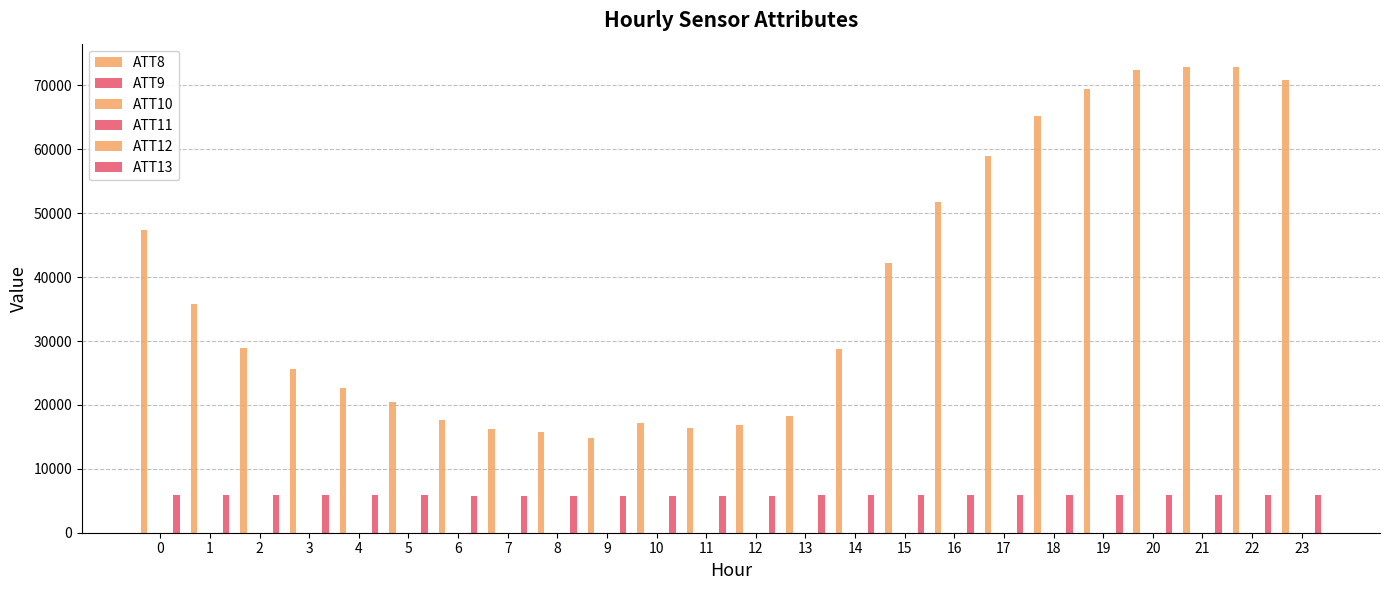

What is the difference between the ATT9 values at 0 and 16?

9.7